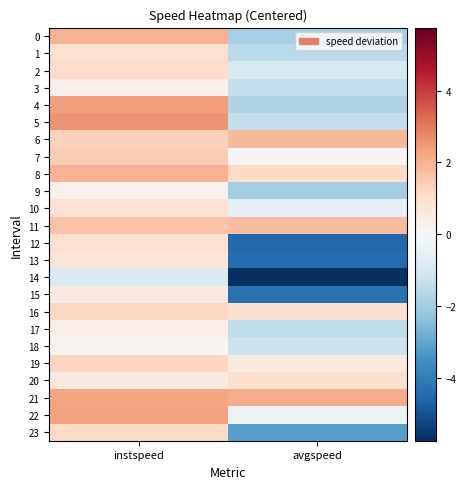

Which series has the largest total across all categories?

21